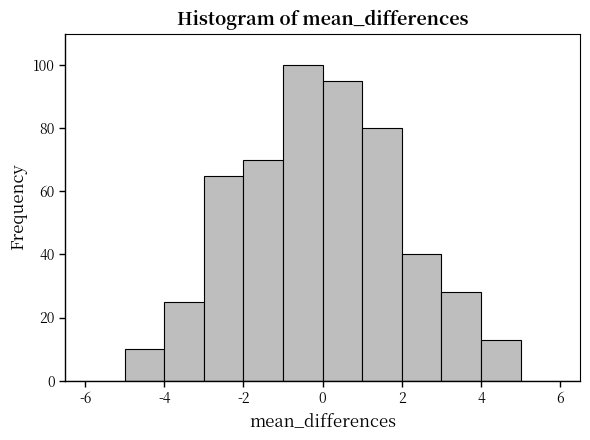

What is the height of the bar covering -5 to -4 on the x-axis? The values are not printed on the chart, so give them approximately, as read against the axis.

10